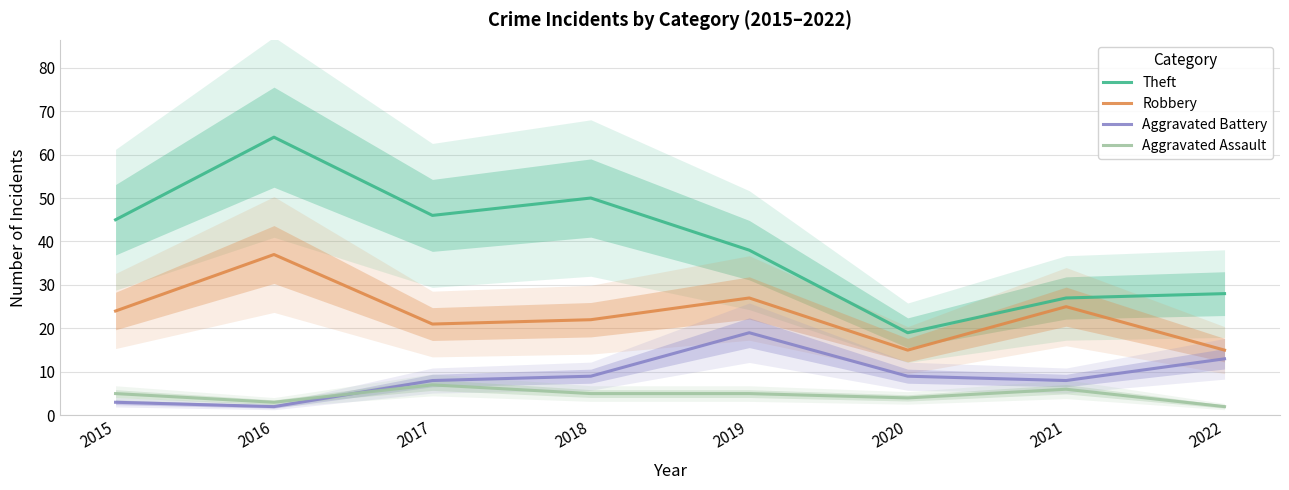

Read the Aggravated Assault value at 2016.

3